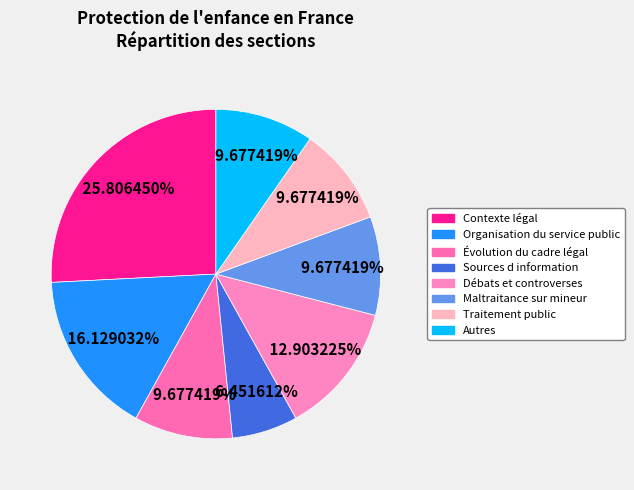

Does Contexte légal account for over 50% of the chart?

No